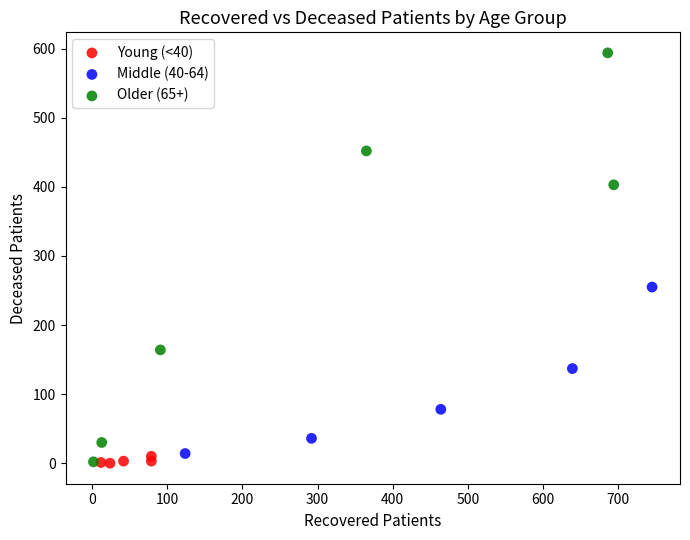

Which series has the largest Y range (max minus min)?

Older (65+)